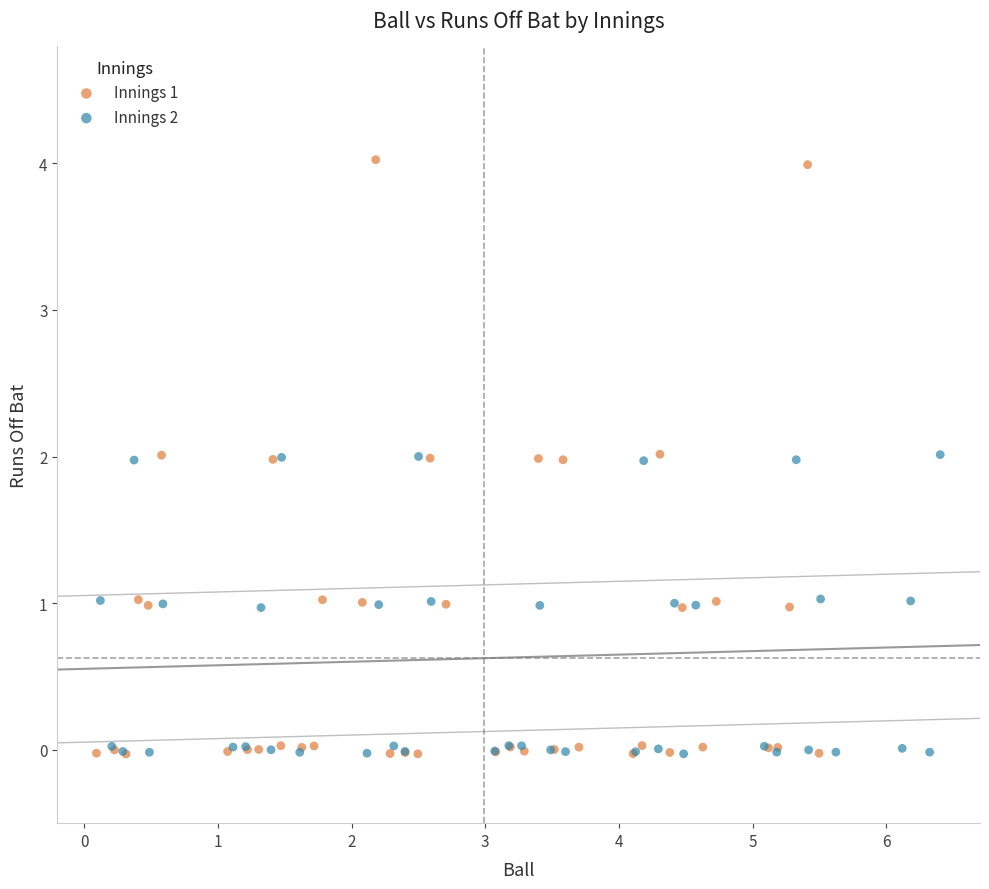

Which series has the largest Y range (max minus min)?

Innings 1